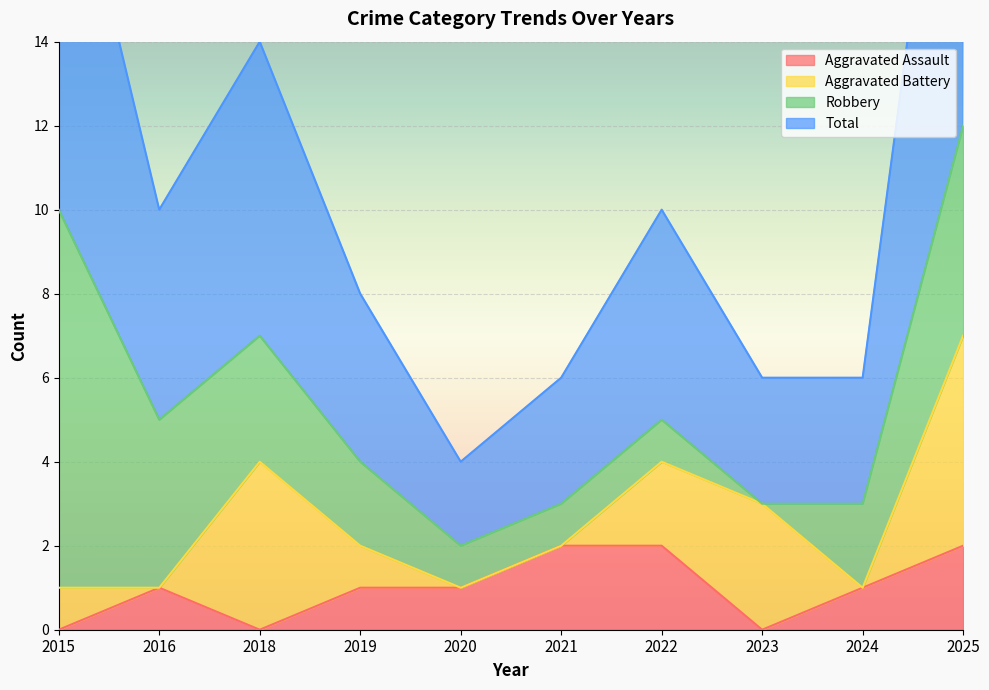

True or false: Aggravated Assault has more than 1 points higher than both neighbors.

False